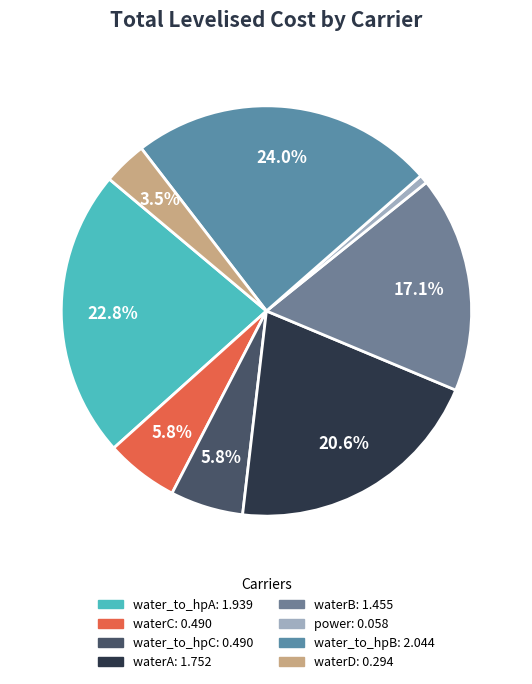

To the nearest percent, what portion does water_to_hpB represent?

24%